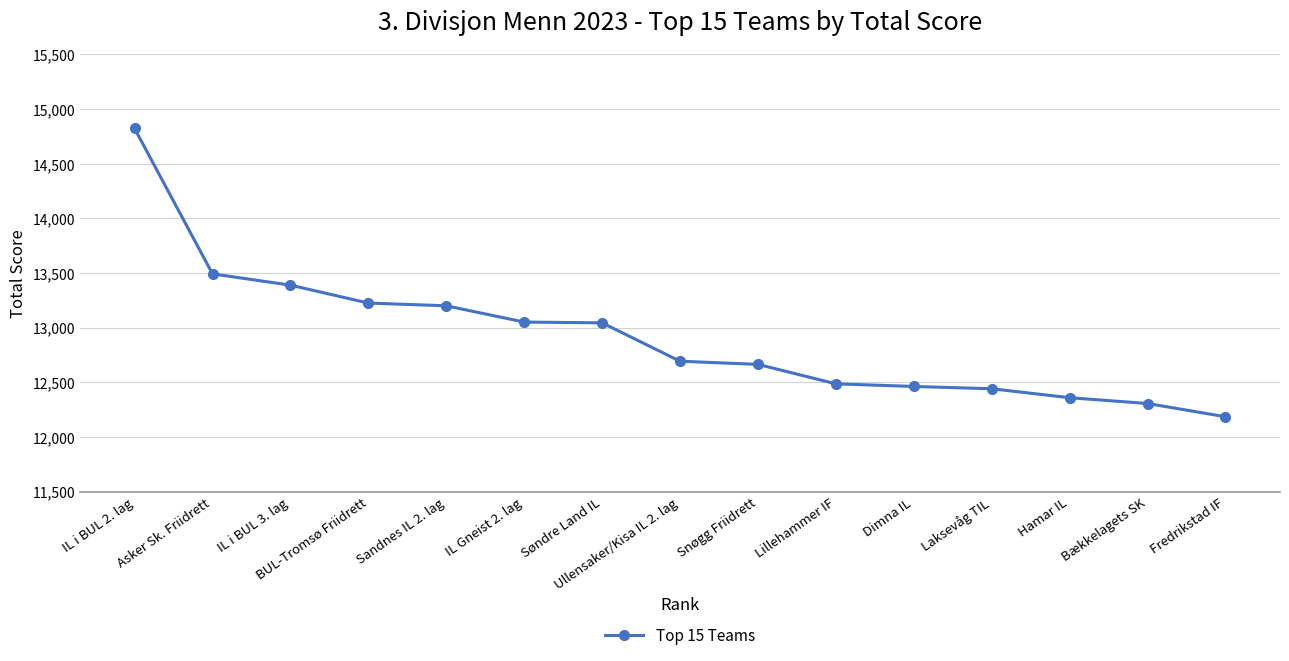

What is the label of the 6th point from the left?

IL Gneist 2. lag